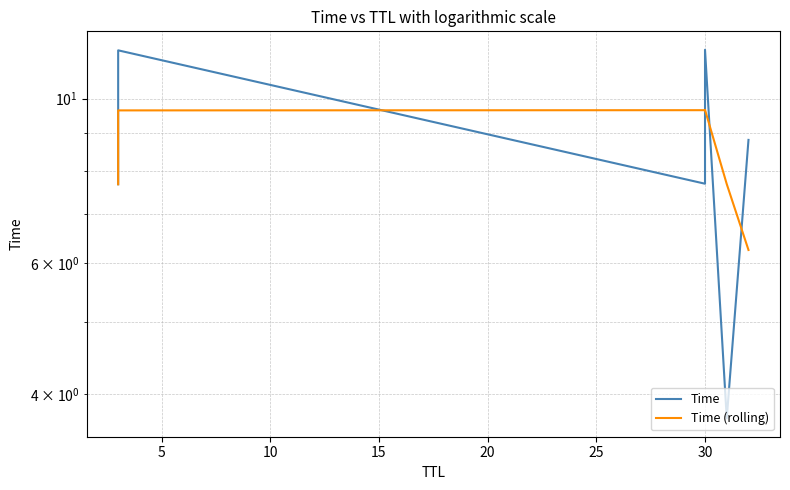

What is the value of the Time point at the 4th from the left?

11.6